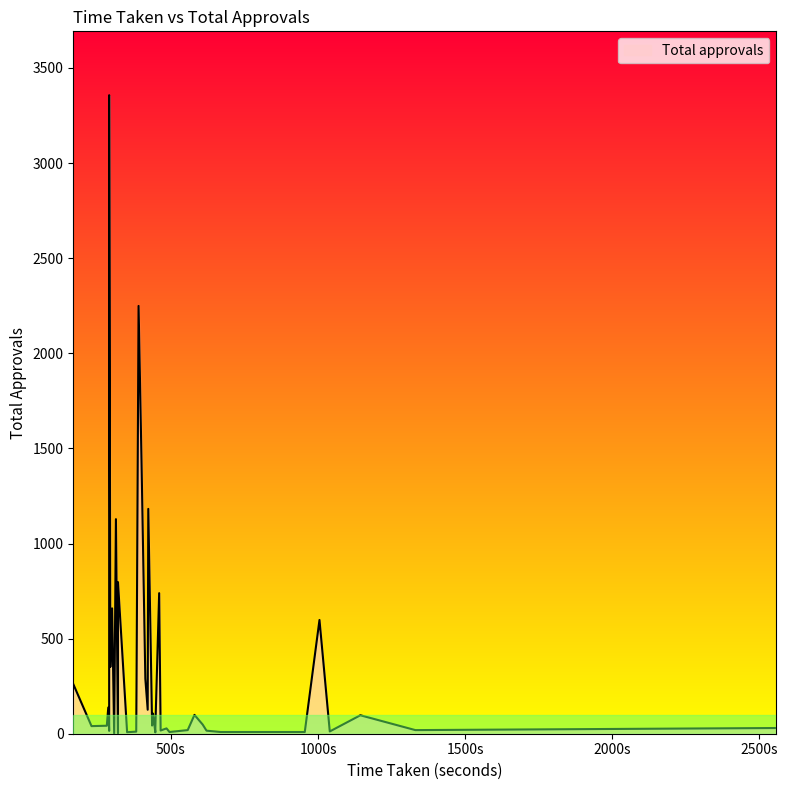

Approximately how many times larger is the value at 400 compared to 290?

95.5